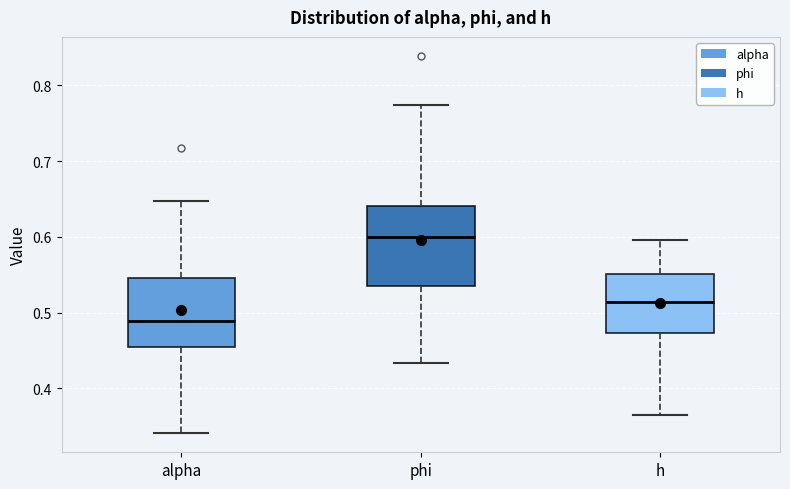

Which box's median line is the highest?

phi